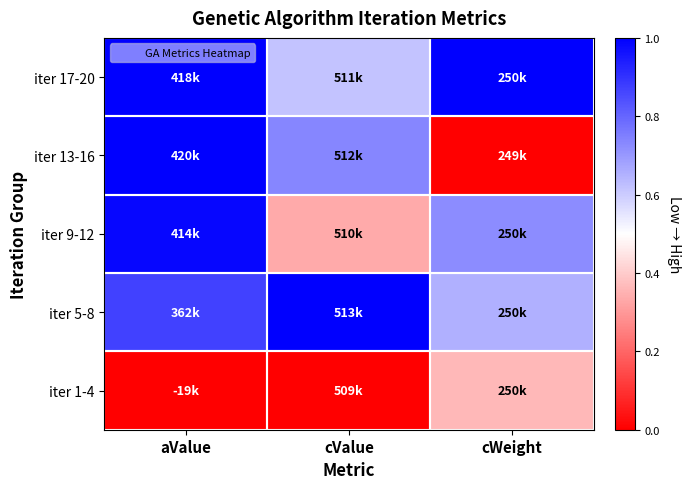

Reading right to left, transcribe all the data shown in this chart.

iter 1-4: cWeight=0.4	cValue=0.0	aValue=0.0
iter 5-8: cWeight=0.7	cValue=1.0	aValue=0.9
iter 9-12: cWeight=0.7	cValue=0.3	aValue=1.0
iter 13-16: cWeight=0.0	cValue=0.7	aValue=1.0
iter 17-20: cWeight=1.0	cValue=0.6	aValue=1.0